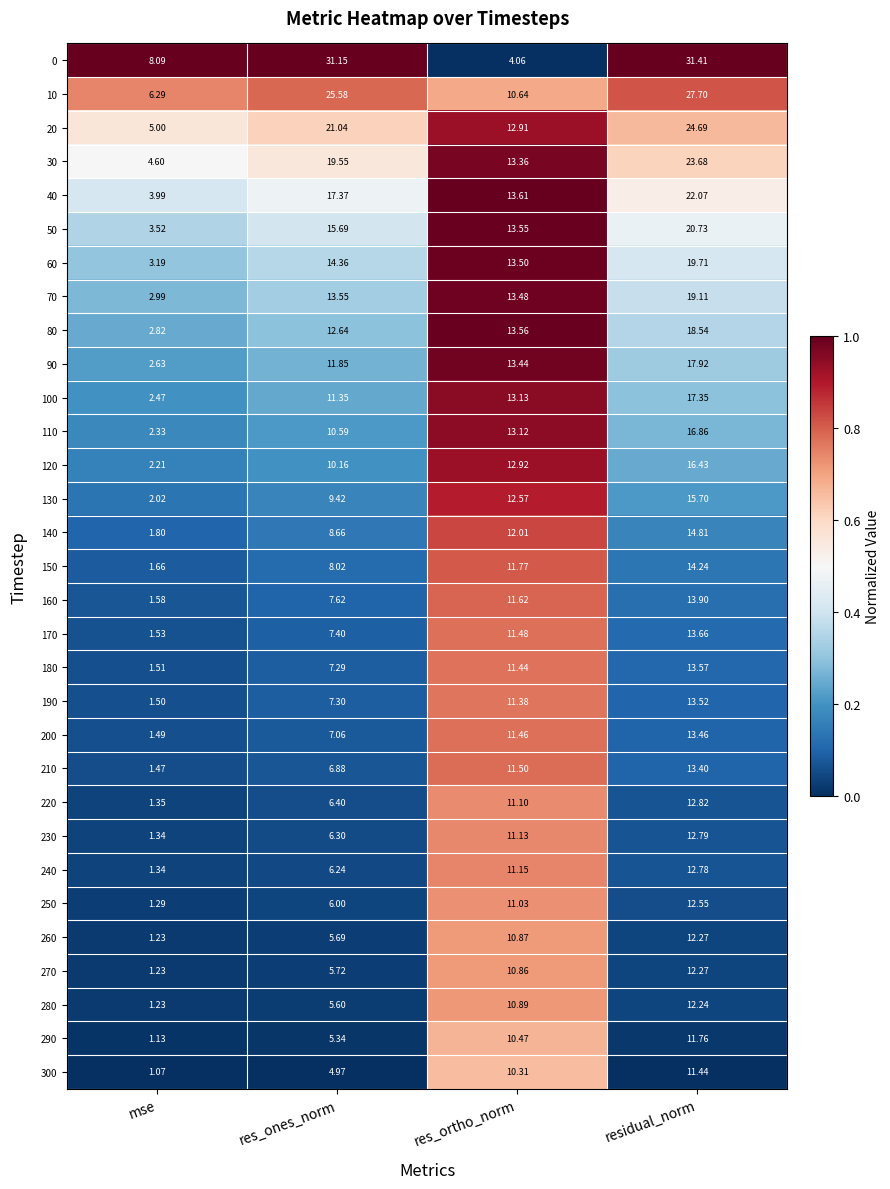

At which category does the chart reach its peak across all series?

residual_norm